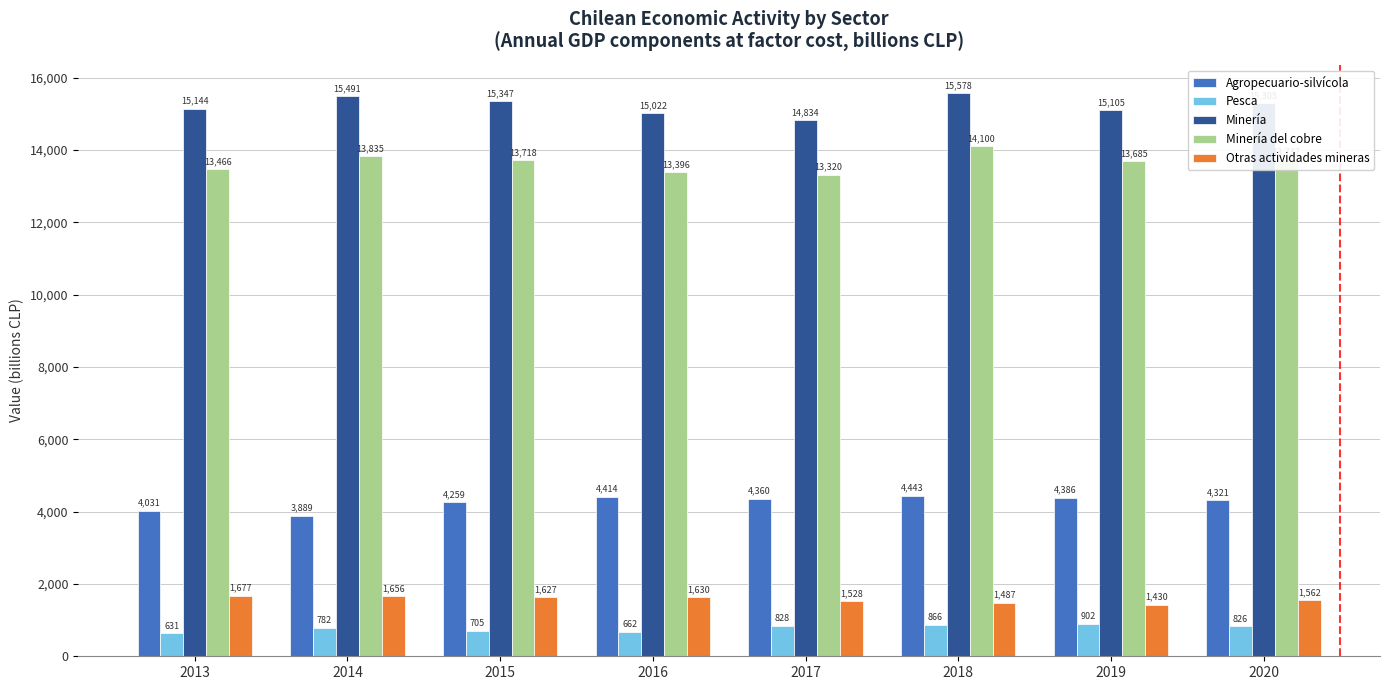

Which series has the largest total across all categories?

Minería